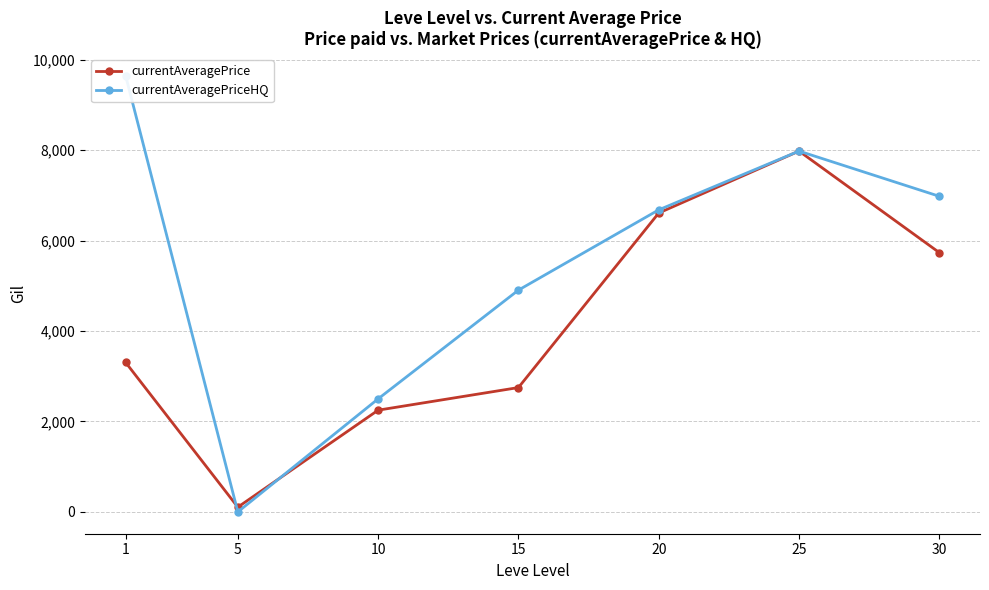

How many values in the currentAveragePriceHQ series are below 6680?

3